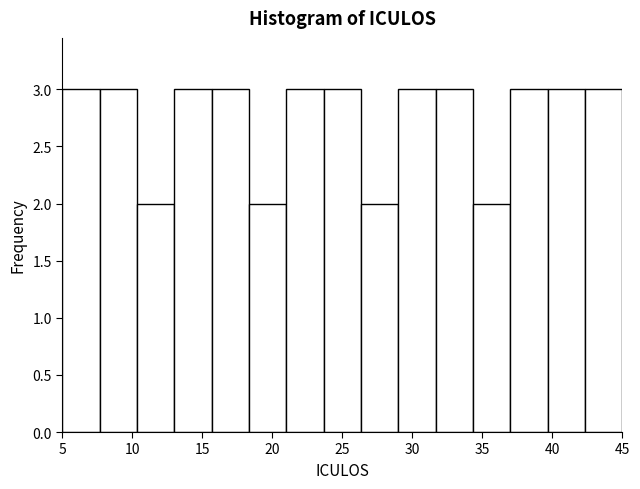

Reading left to right, transcribe this chart: for each bar, give the range it covers on the x-axis and its height. Neither the bar edges nor the heights are printed on the chart, so give them approximately, as read against the axes.

5.0 to 7.5: 3
7.5 to 10.5: 3
10.5 to 13.0: 2
13.0 to 15.5: 3
15.5 to 18.5: 3
18.5 to 21.0: 2
21.0 to 23.5: 3
23.5 to 26.5: 3
26.5 to 29.0: 2
29.0 to 31.5: 3
31.5 to 34.5: 3
34.5 to 37.0: 2
37.0 to 39.5: 3
39.5 to 42.5: 3
42.5 to 45.0: 3